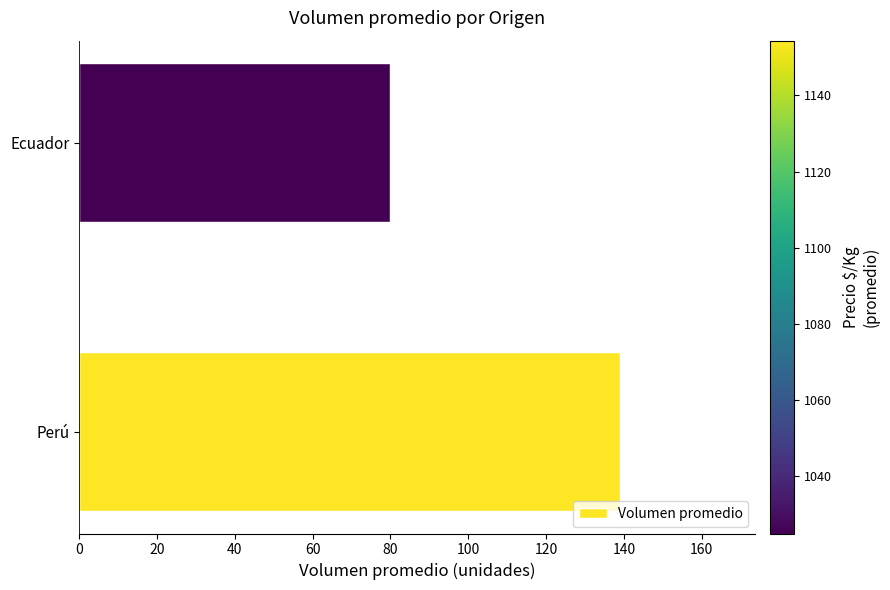

Count the number of values greater than 138.

1